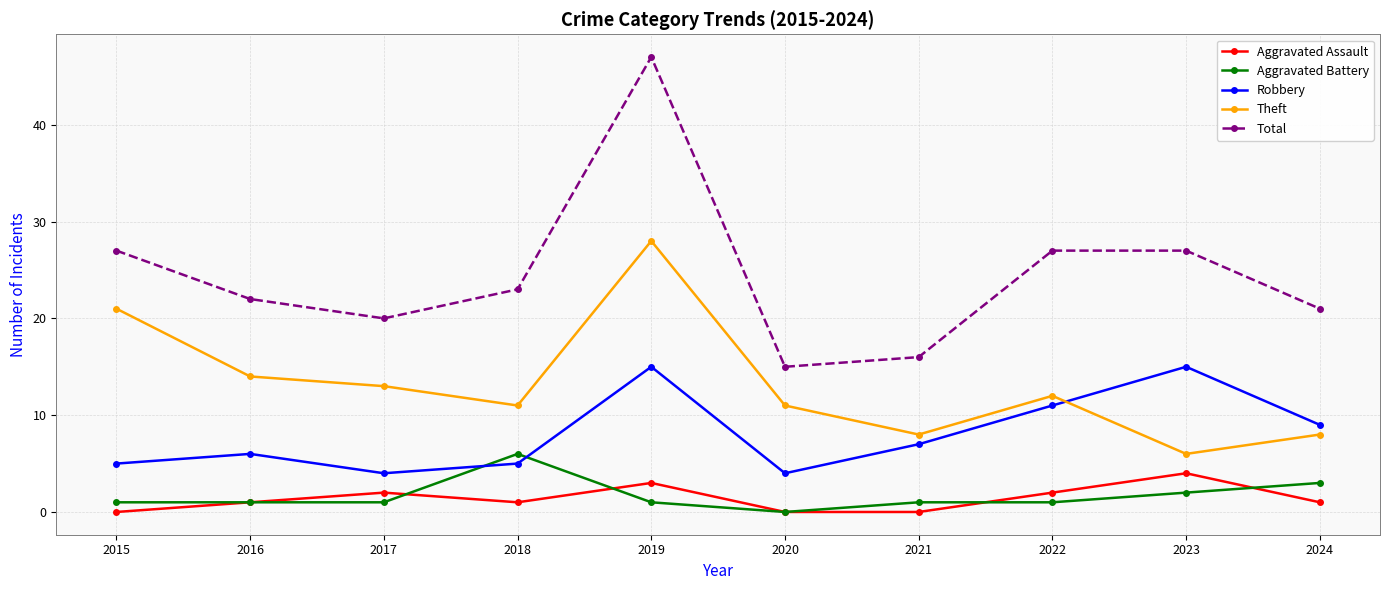

At which label is Robbery closest to 9?

2024